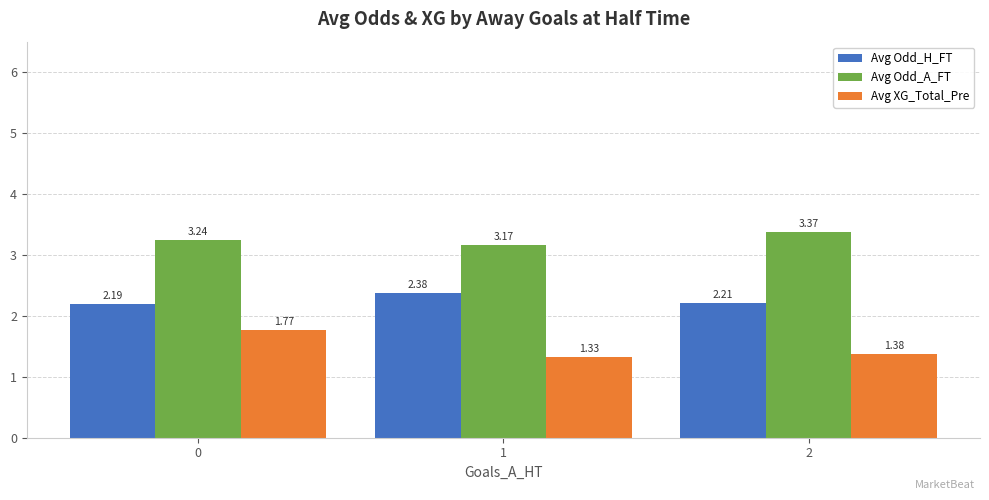

What is the difference between the maximum and minimum values in the Avg XG_Total_Pre series?

0.4